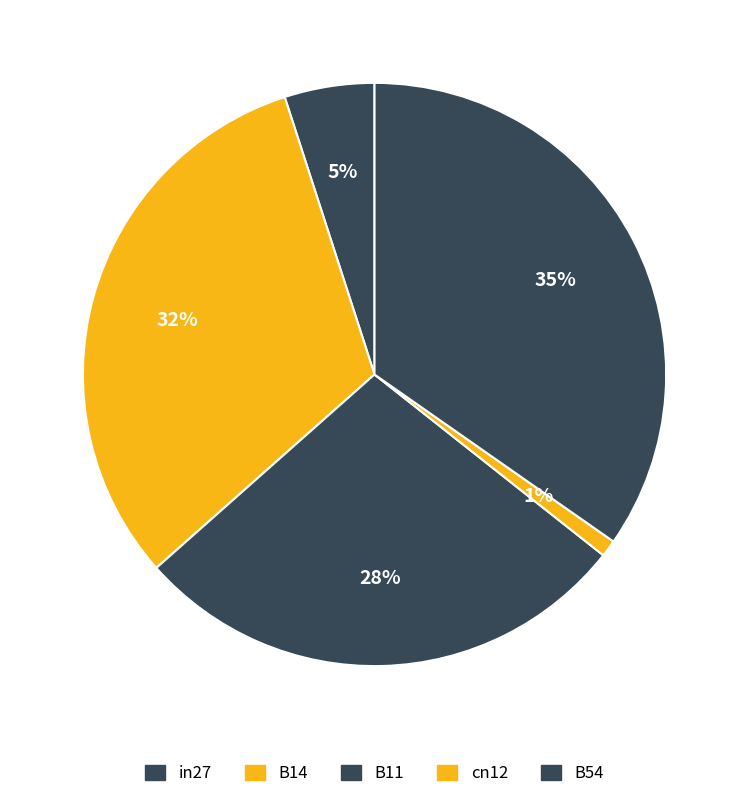

The B54 slice represents 45% of the pie. True or false?

False